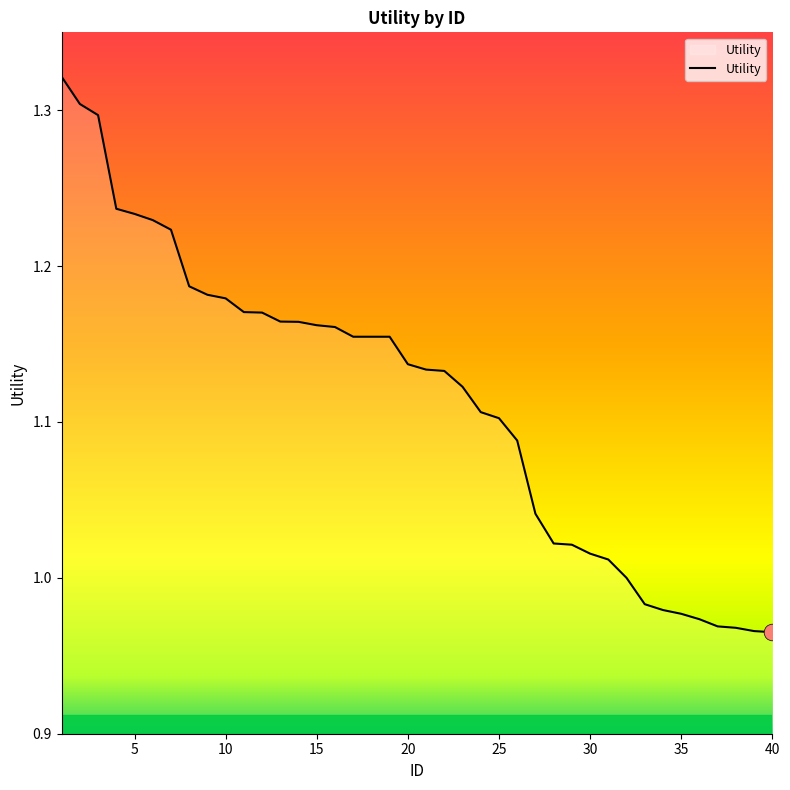

What is the difference between the maximum and minimum values?

0.4